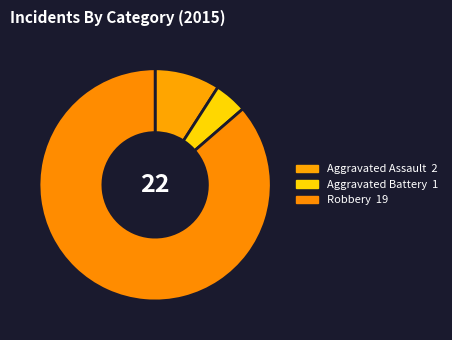

Count the number of slices in the pie.

3